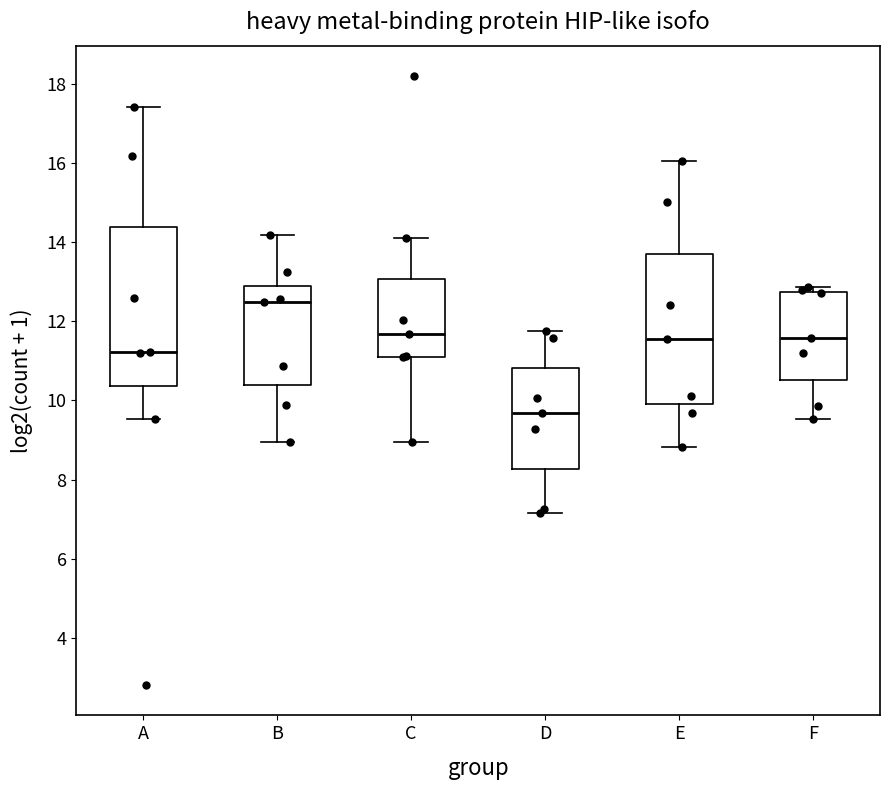

Which box has the lowest median line?

D